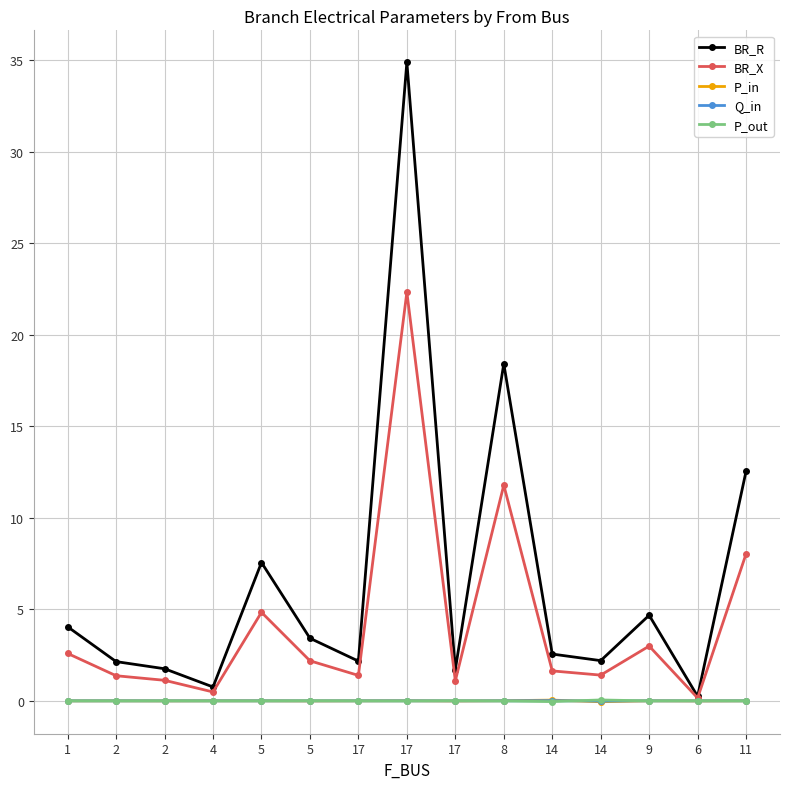

How many distinct data groups are displayed?

5